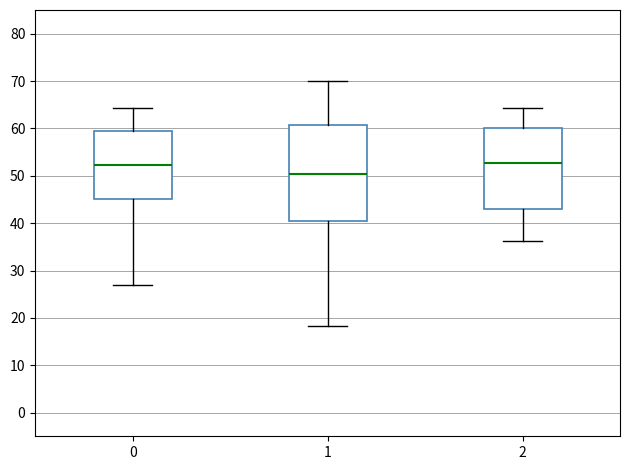

Where does the lower whisker of the box at x = 0 end on the y-axis? The values are not printed on the chart, so give them approximately, as read against the axis.

27